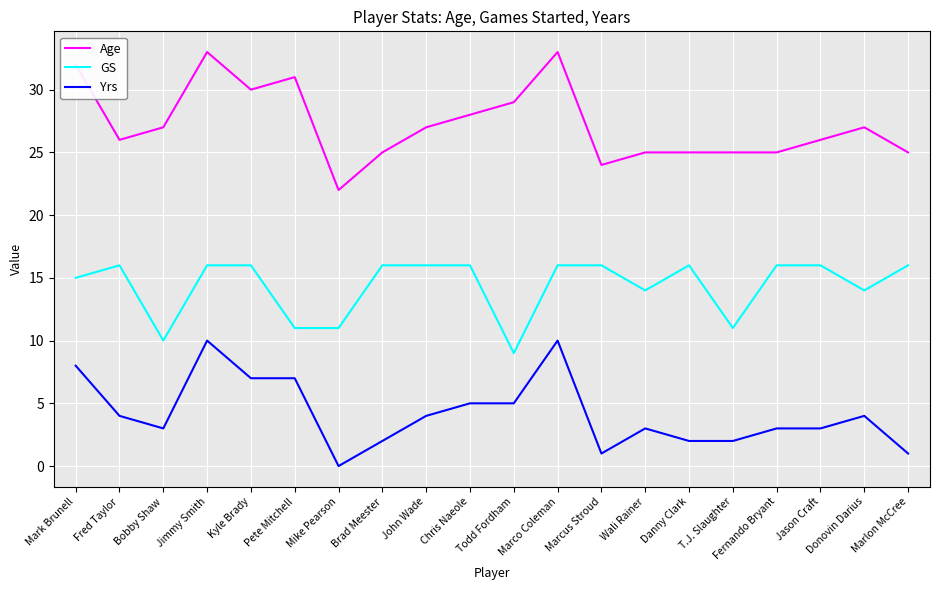

Rank the series by their average value, from highest to lowest.

Age, GS, Yrs